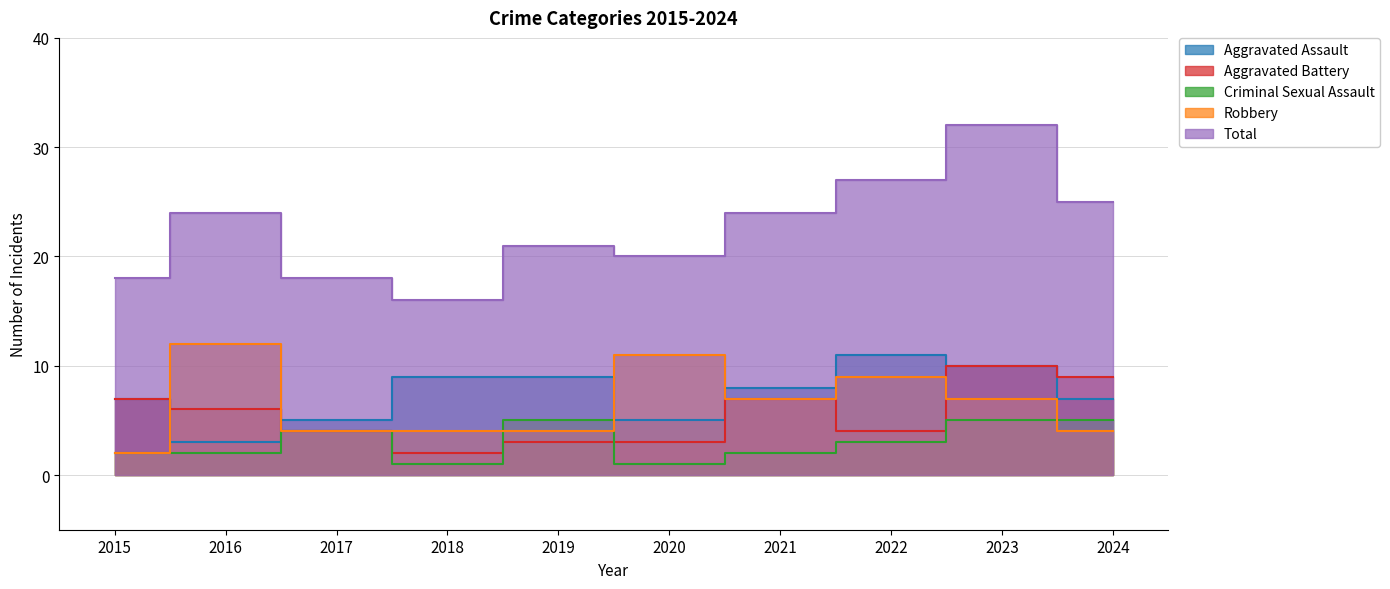

What is the sum of all Robbery values?

64